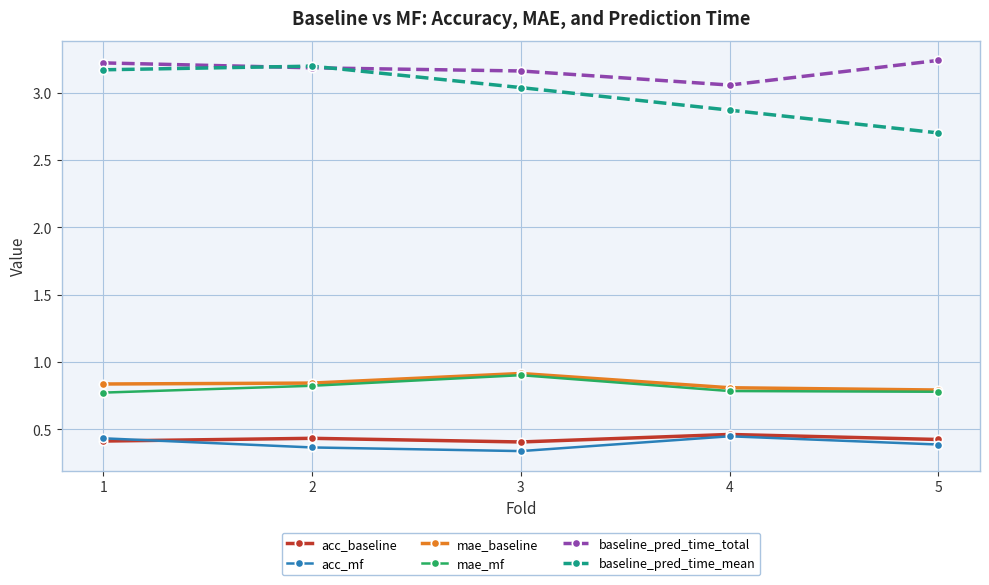

The value of baseline_pred_time_total at 2 is 3.2. True or false?

True